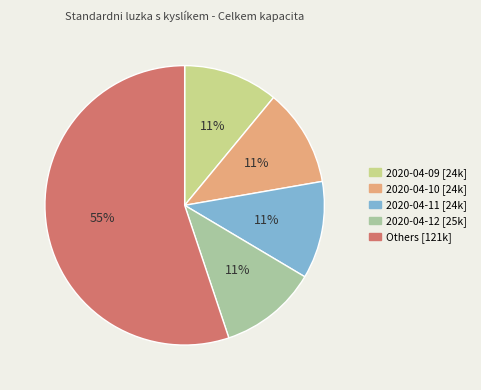

Does any single category account for the majority?

Yes